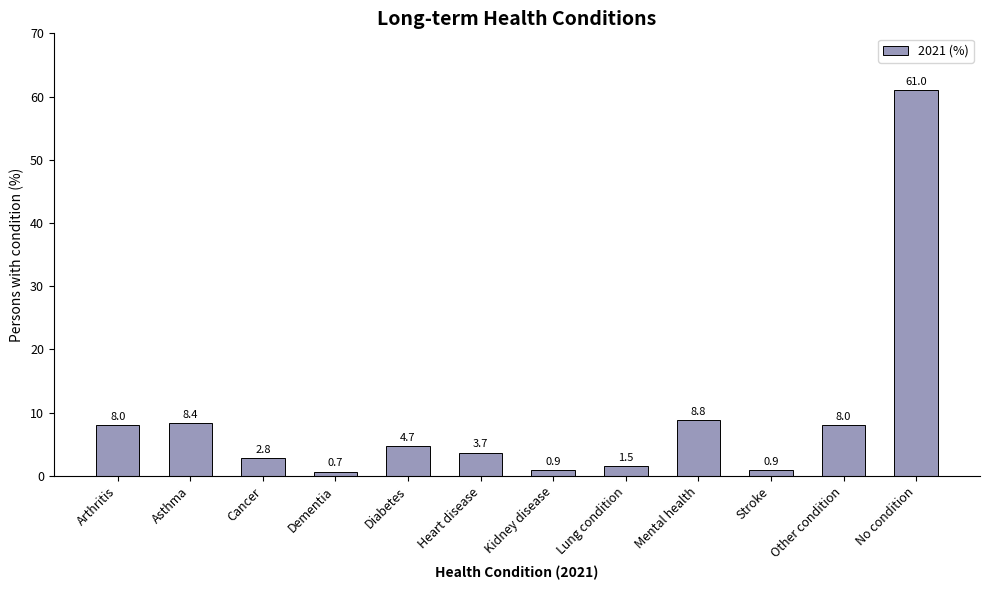

What position from the right is Diabetes?

8